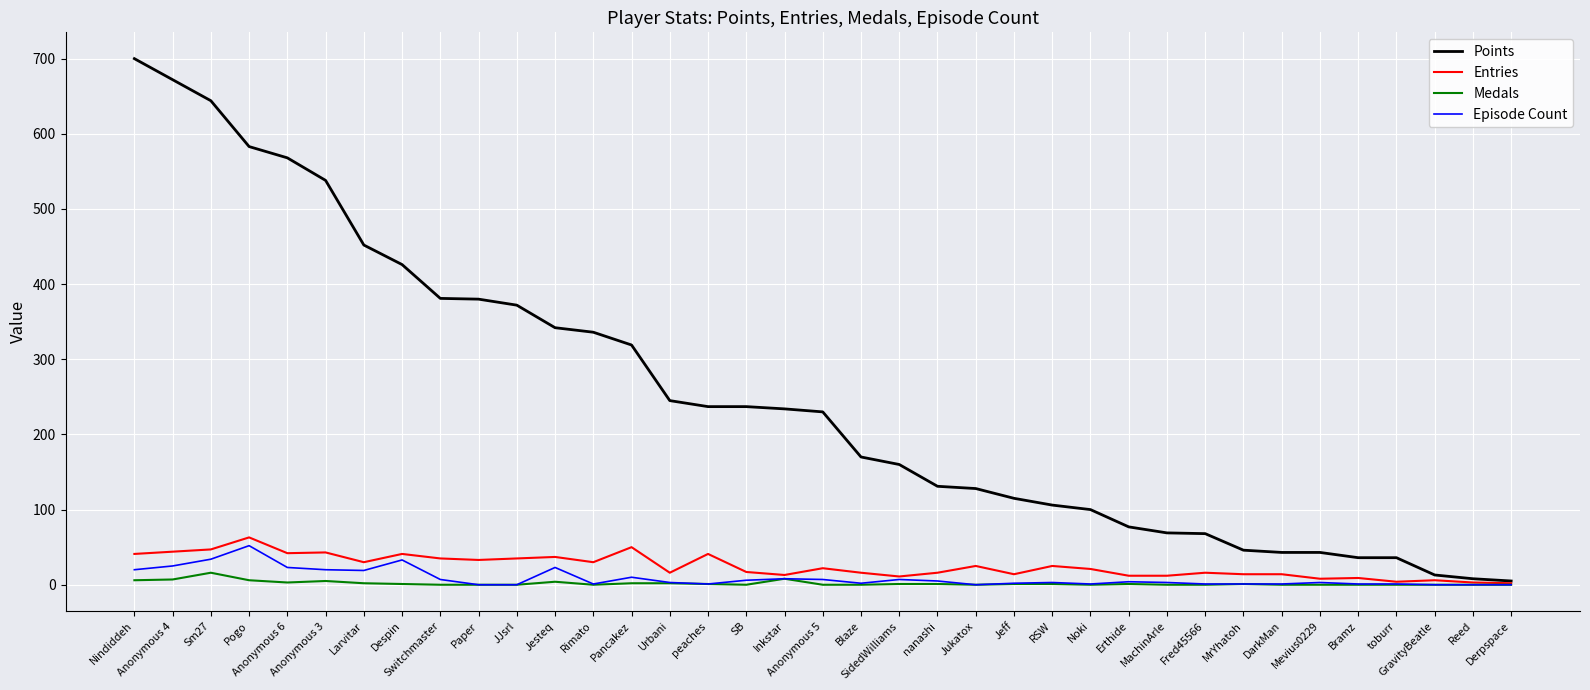

Is it true that Points equals 568 at Anonymous 6?

True